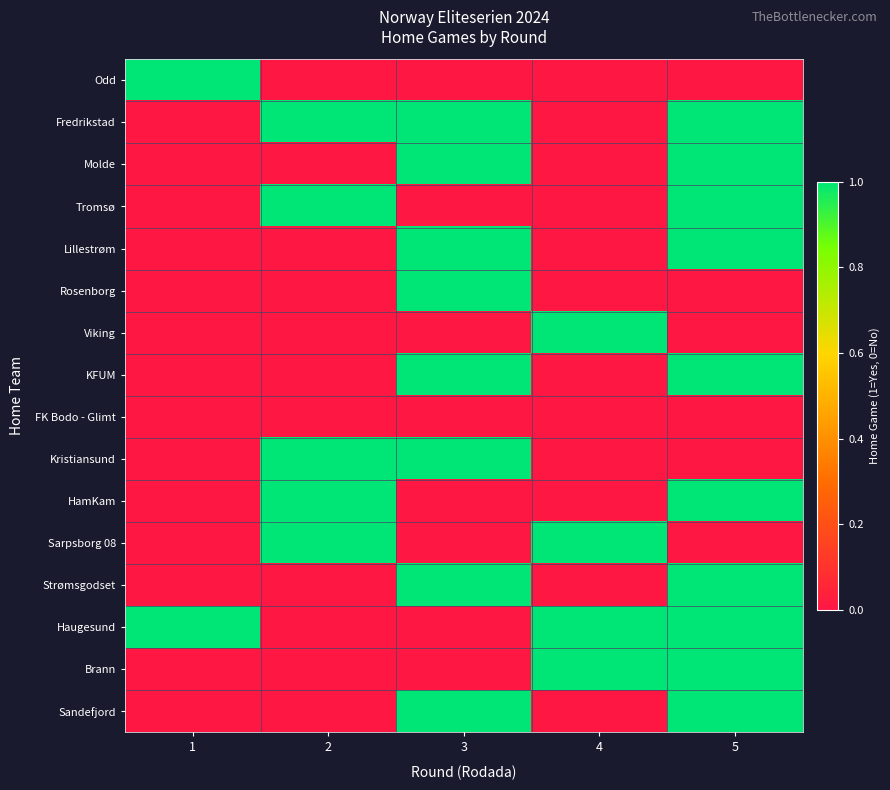

List the series in order of their peak value, highest first.

Odd, Fredrikstad, Molde, Tromsø, Lillestrøm, Rosenborg, Viking, KFUM, Kristiansund, HamKam, Sarpsborg 08, Strømsgodset, Haugesund, Brann, Sandefjord, FK Bodo - Glimt